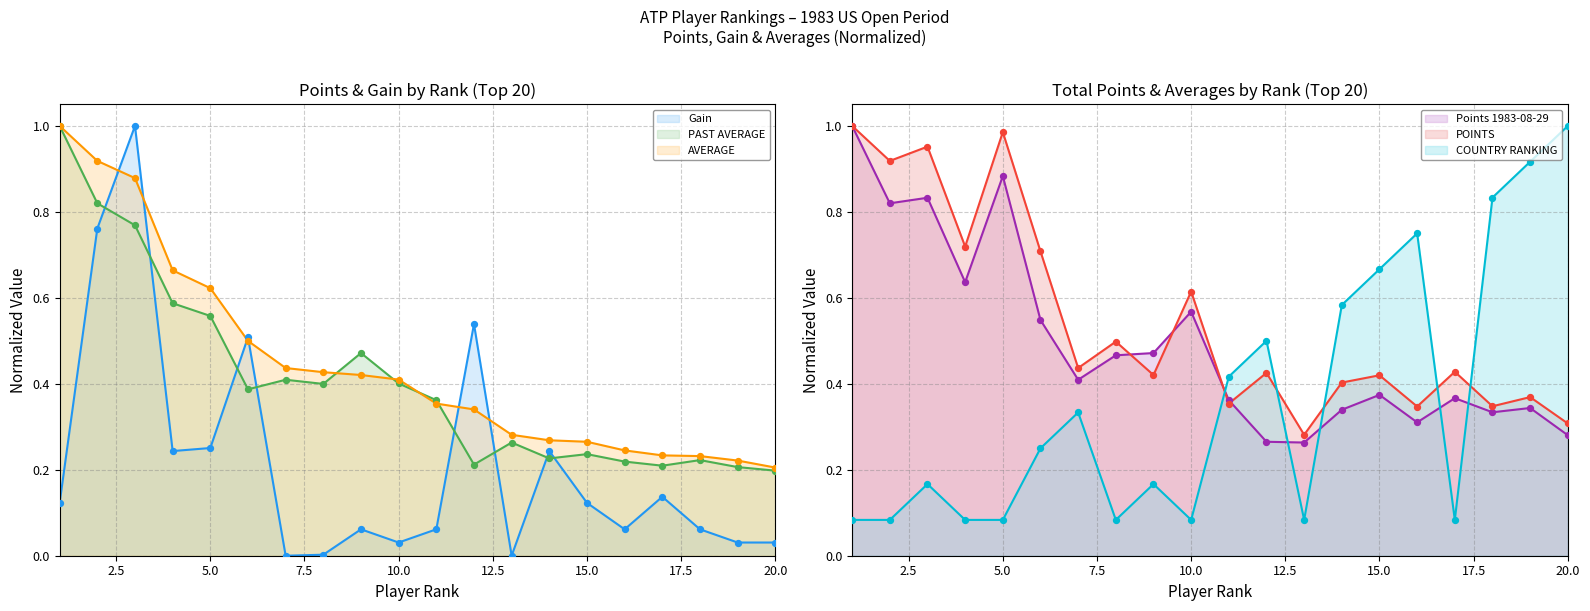

What are all the series names shown in the legend?

Gain (line), PAST AVERAGE (line), AVERAGE (line), Points 1983-08-29 (line), POINTS (line), COUNTRY RANKING (line)